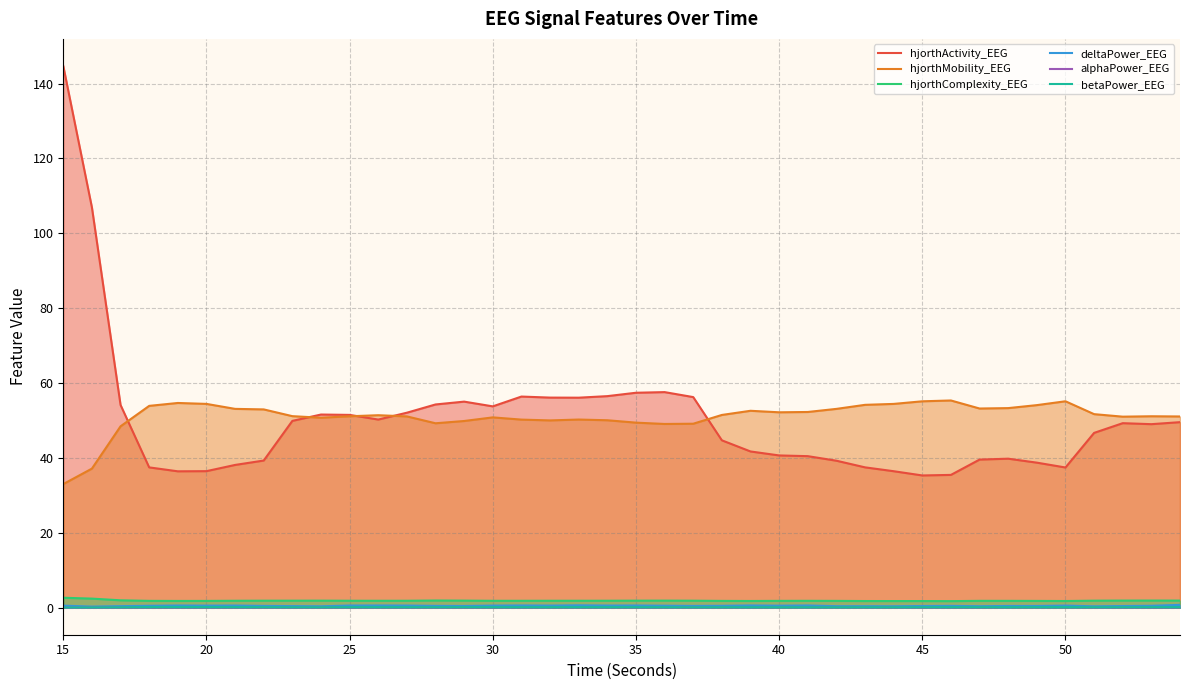

What is the value of the hjorthActivity_EEG point at the 6th from the left?

36.5